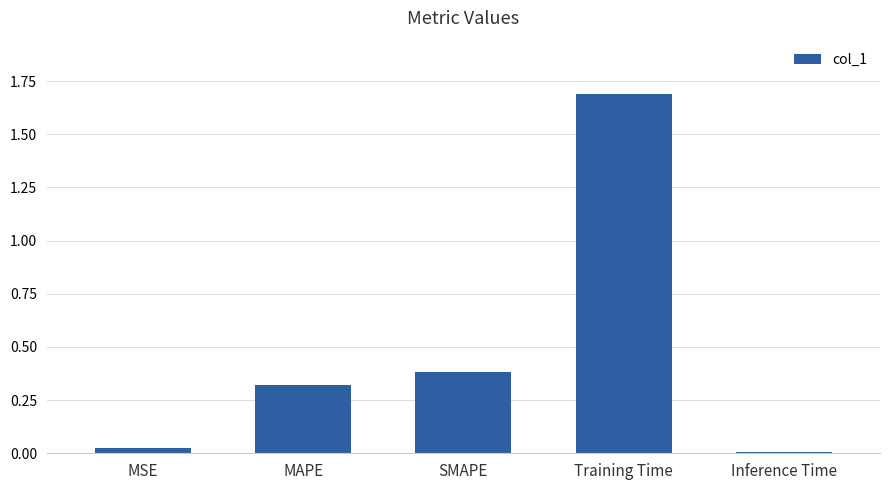

How many bars are there in total?

5